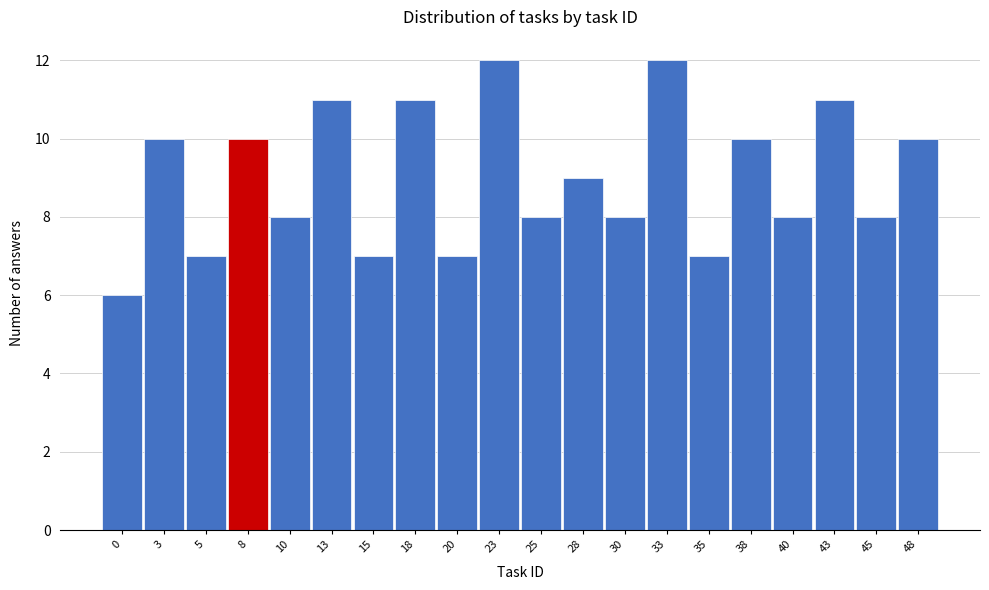

Reading left to right, list all the values displayed in this chart.

6	10	7	10	8	11	7	11	7	12	8	9	8	12	7	10	8	11	8	10